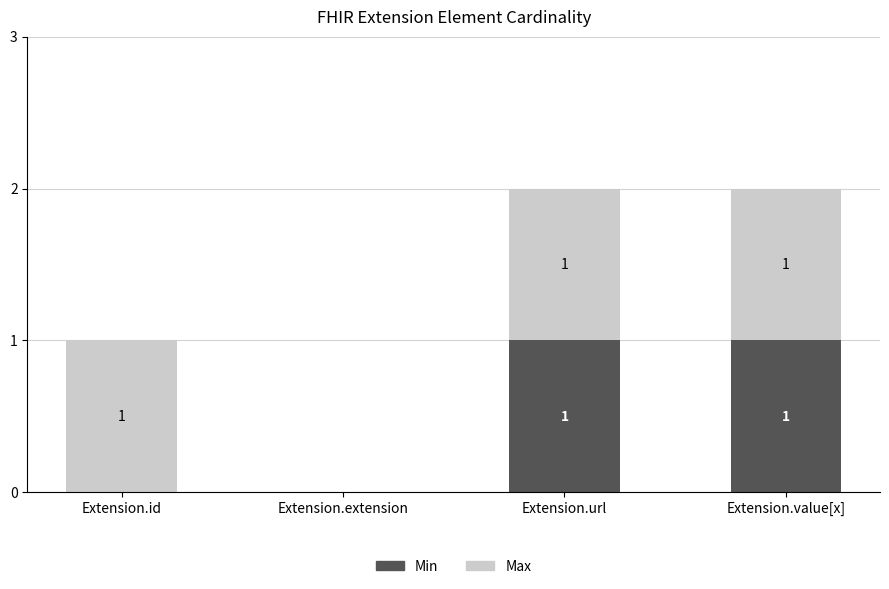

How many Min values are between 0 and 1?

4